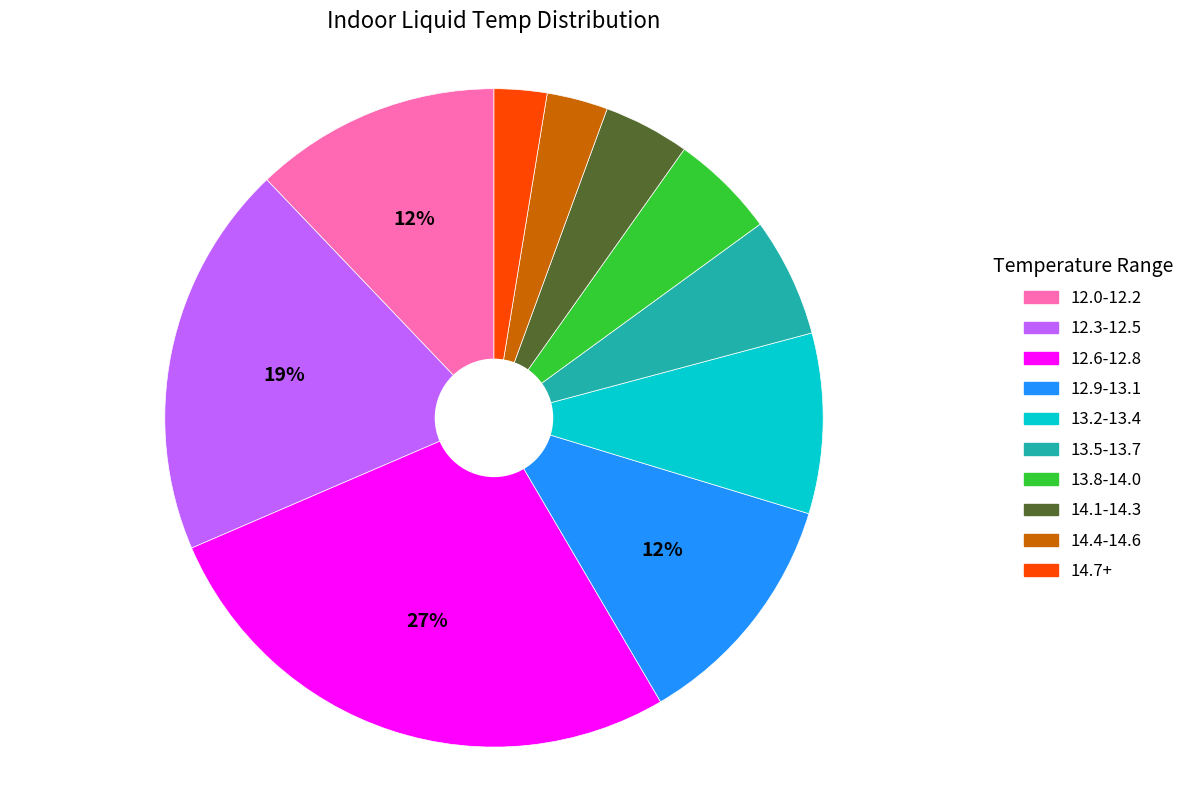

Which has a higher value, 12.9-13.1 or 14.4-14.6?

12.9-13.1